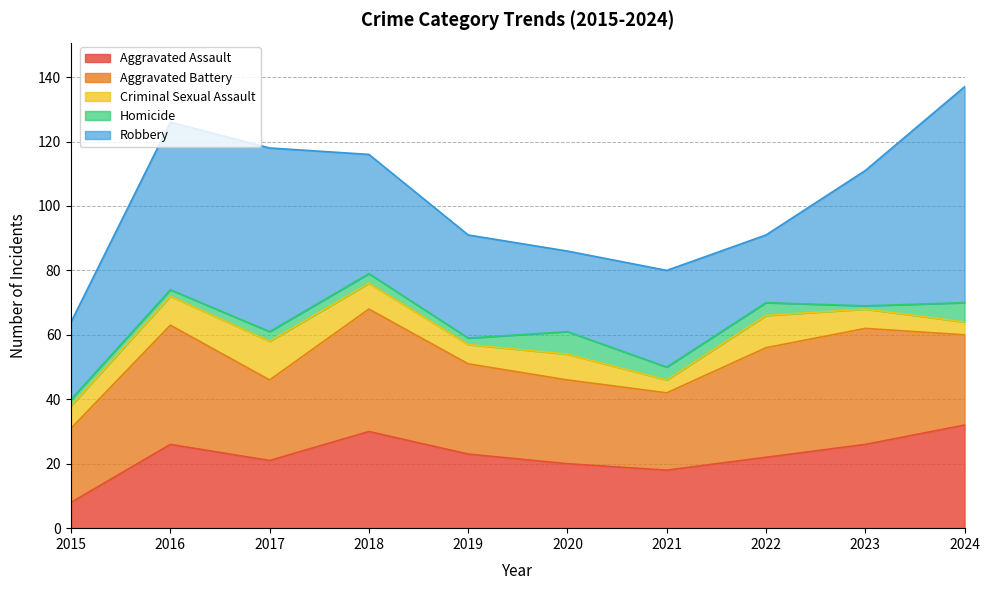

What is the sum of all Homicide values?

34